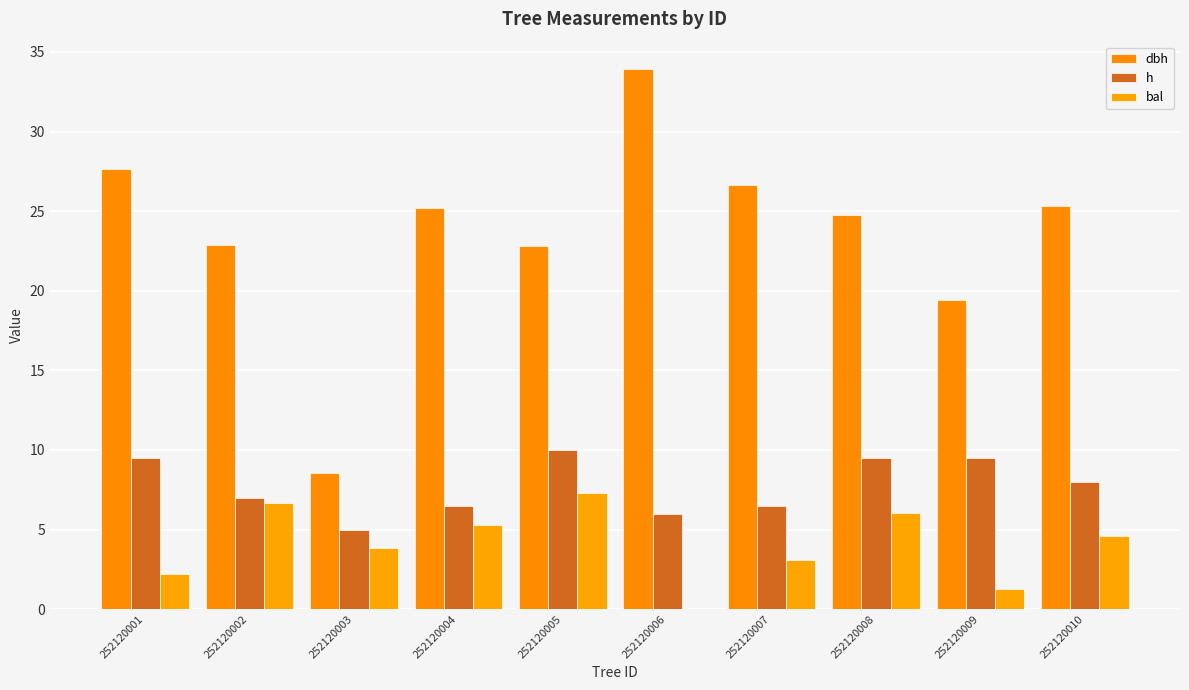

Is it true that dbh equals 42.6 at 252120001?

False